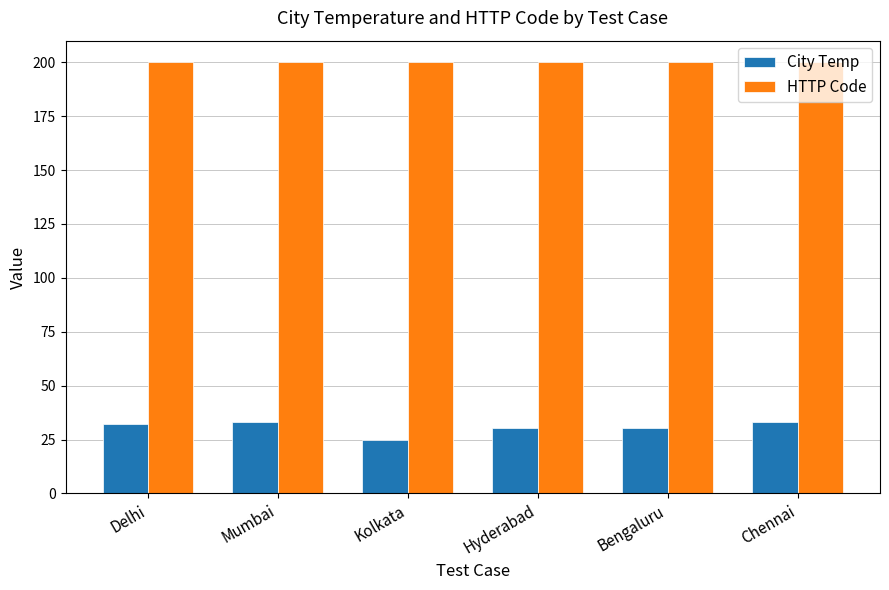

Are the bars grouped side by side (vs. stacked)?

Yes